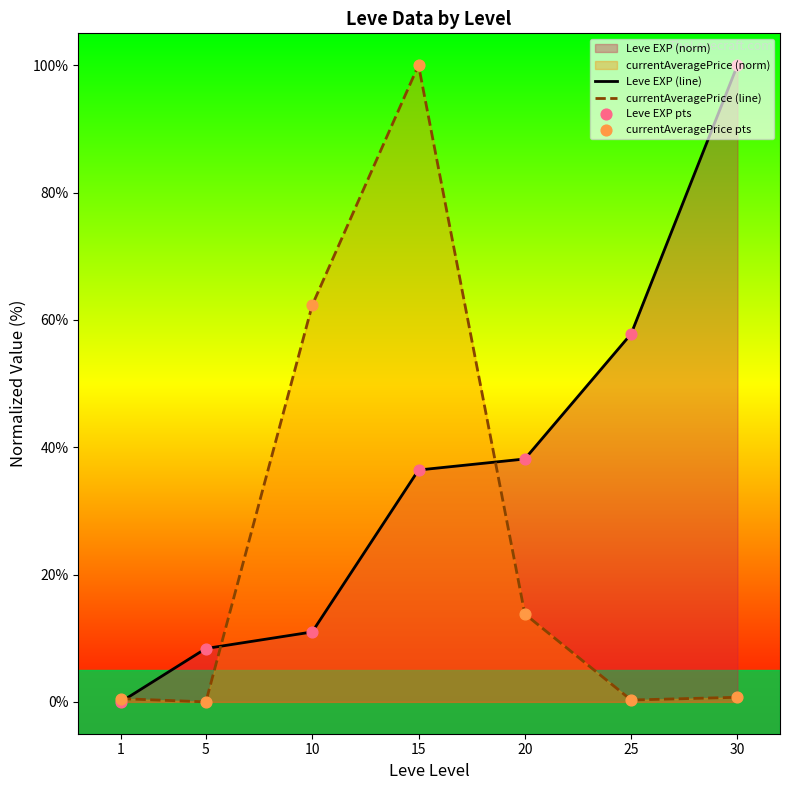

At which label is currentAveragePrice (line) closest to 50?

10